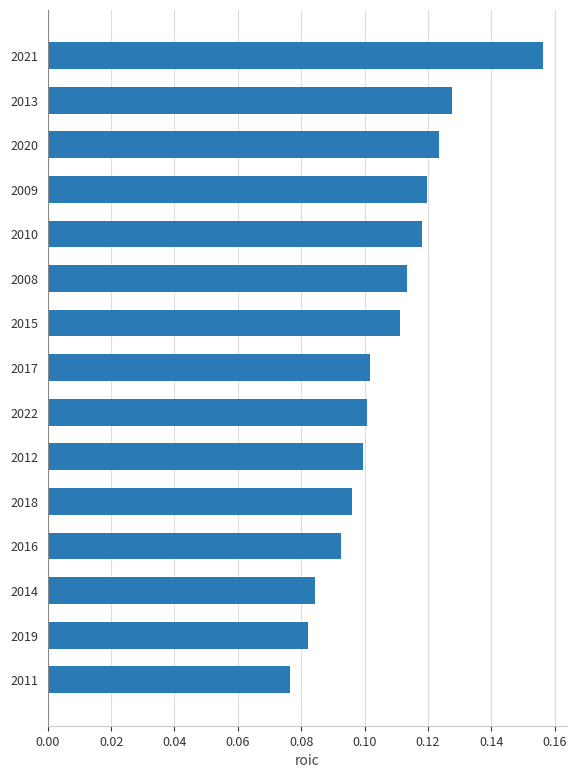

Does the chart contain any negative values?

No